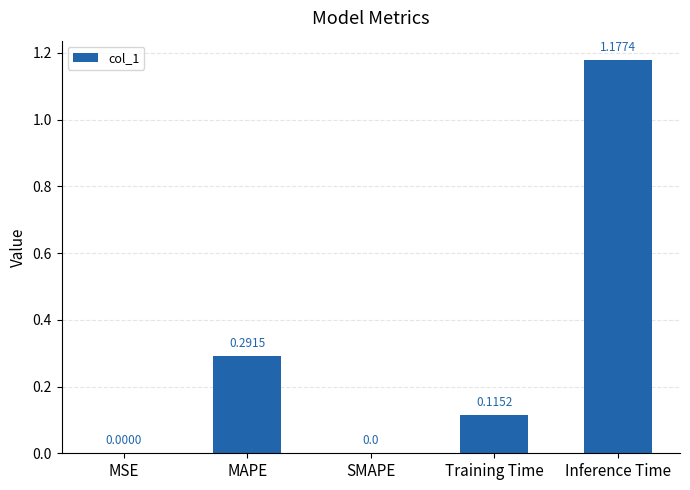

Which label corresponds to the largest value in the chart?

Inference Time